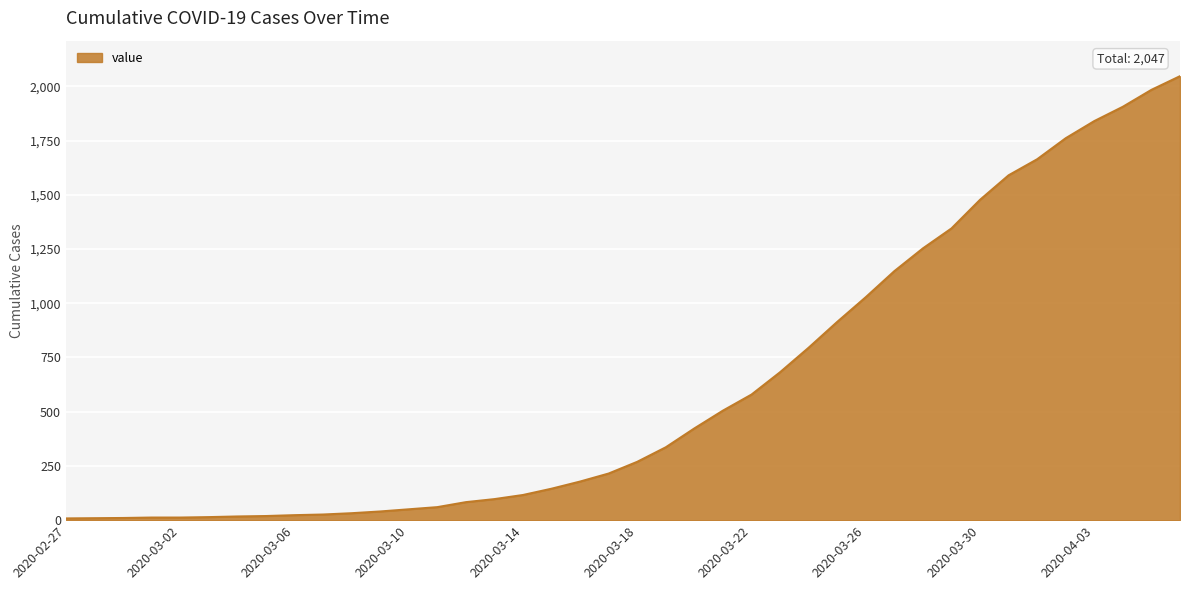

What is the greatest value displayed?

2047